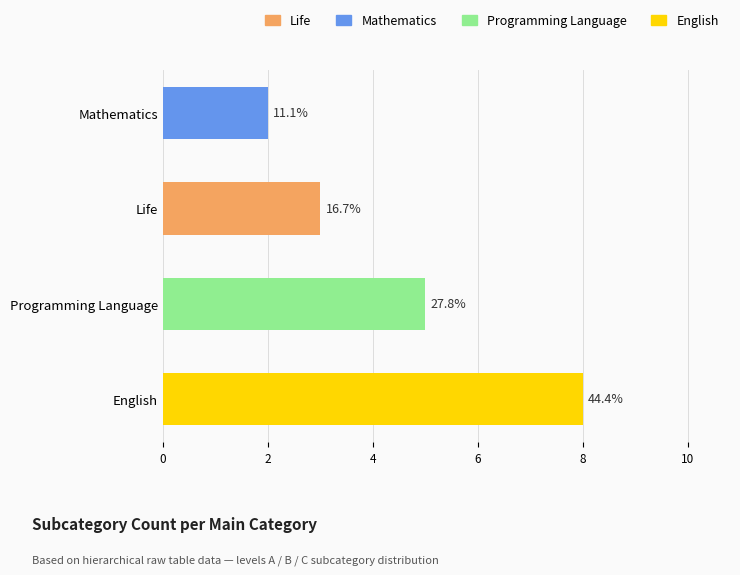

What is the ratio of the value at Life to the value at English?

0.4